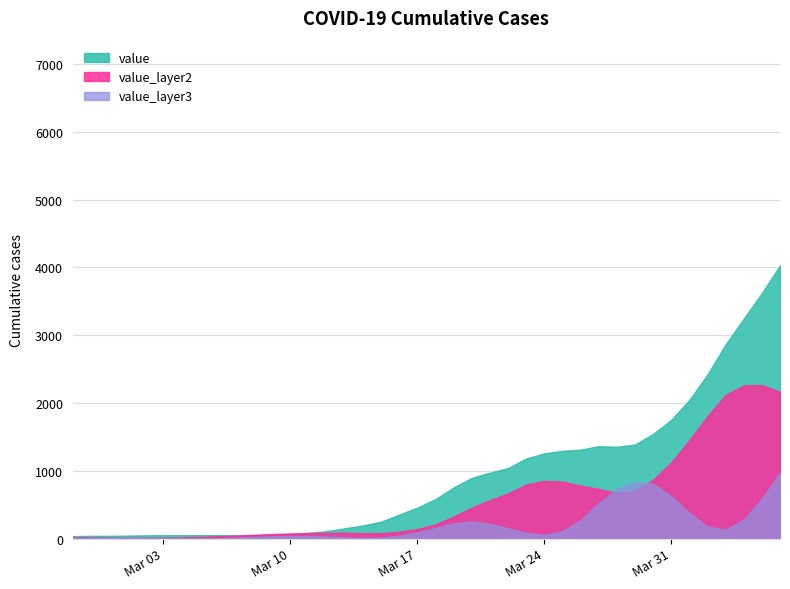

Which series has the largest total across all categories?

value